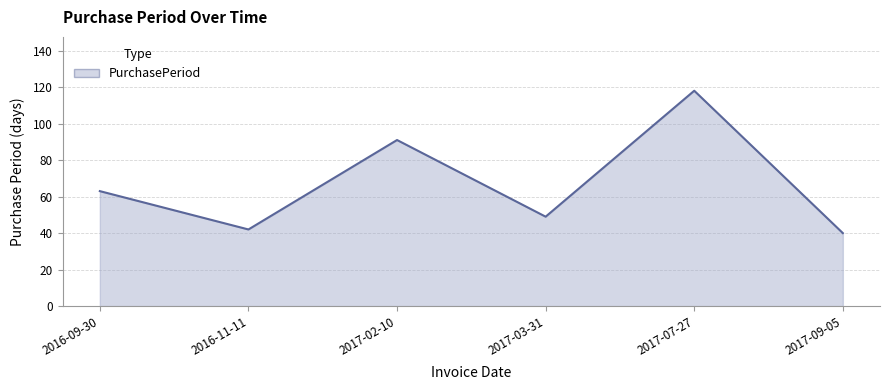

What is the change in value from 2016-09-30 to 2017-09-05?

-23